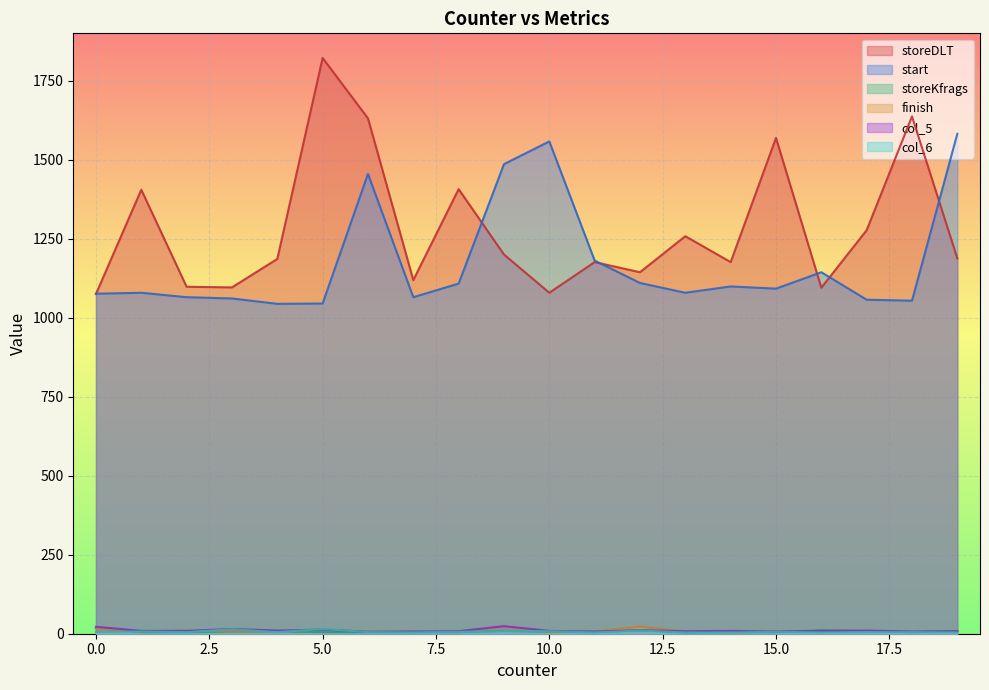

What is the difference between the storeKfrags values at 19 and 3?

2